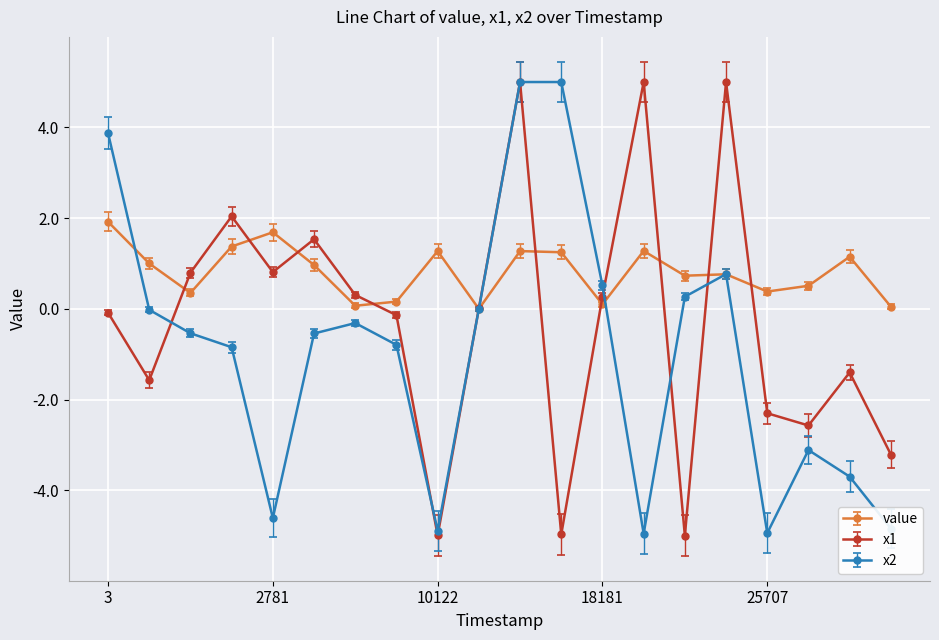

What is the highest value of the x2 series?

5.0